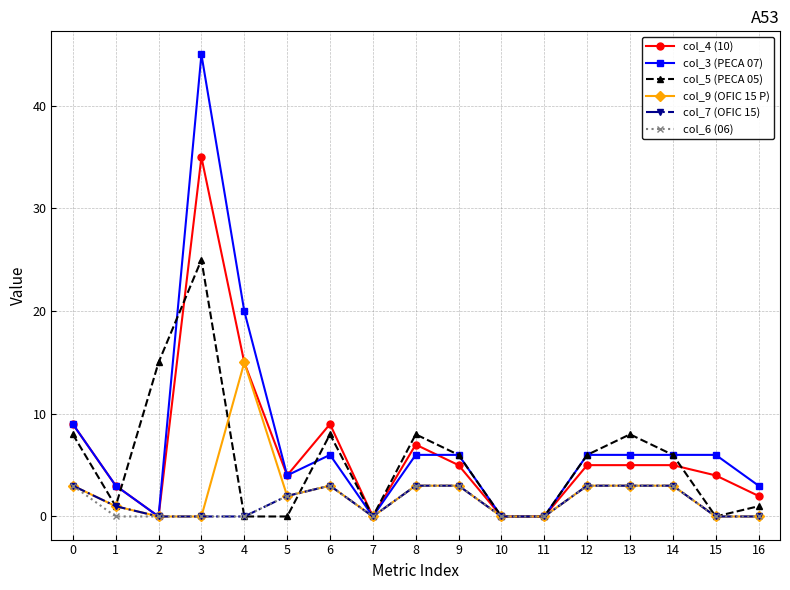

What is the difference between the highest and lowest values at 1?

3